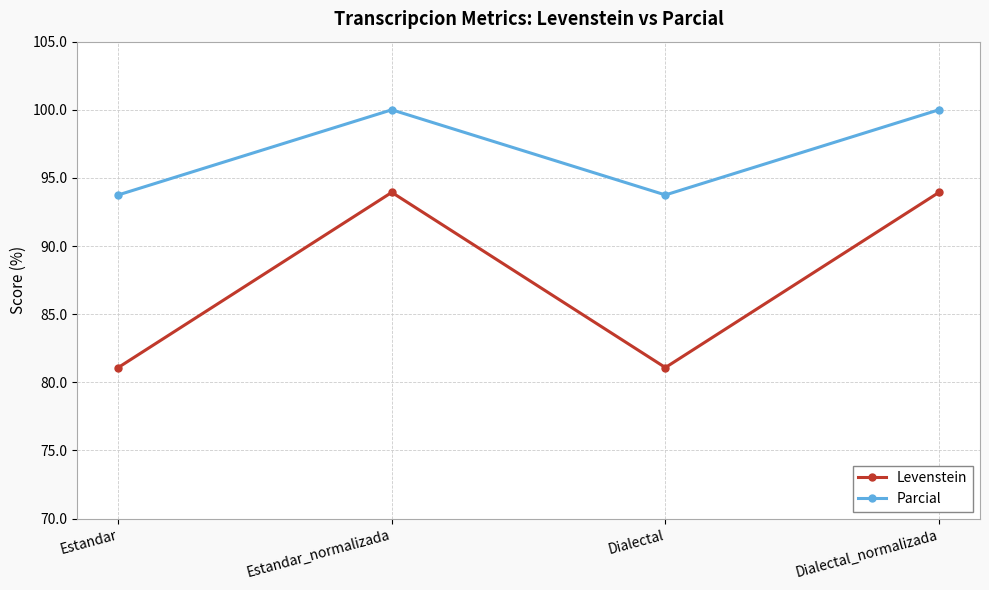

How many categories are shown in the chart?

4